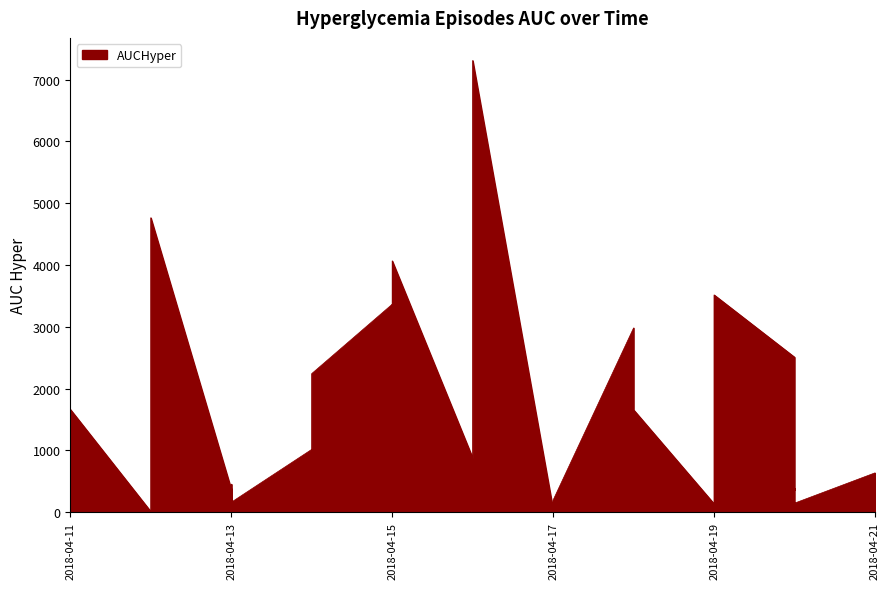

How many series are shown in this chart?

1